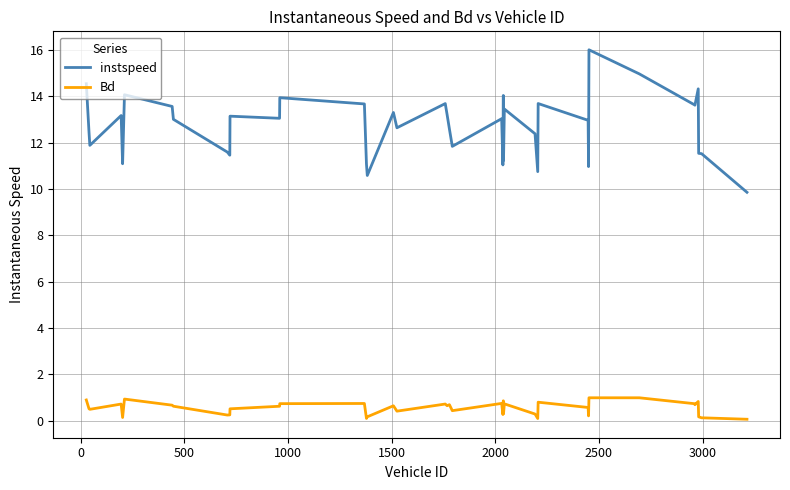

Which series has the largest total across all categories?

instspeed